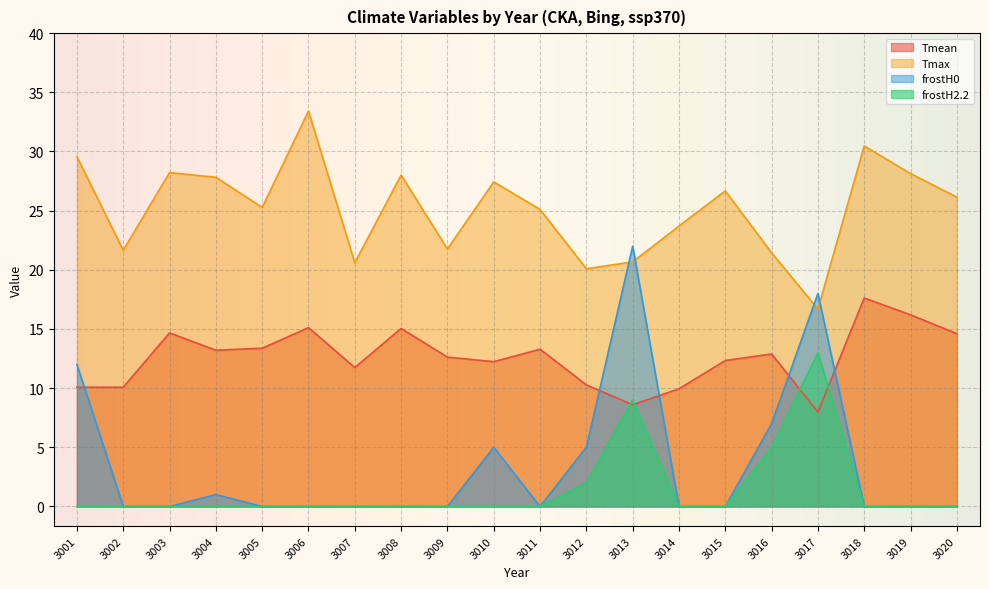

True or false: frostH2.2 and Tmax intersect in this chart.

False